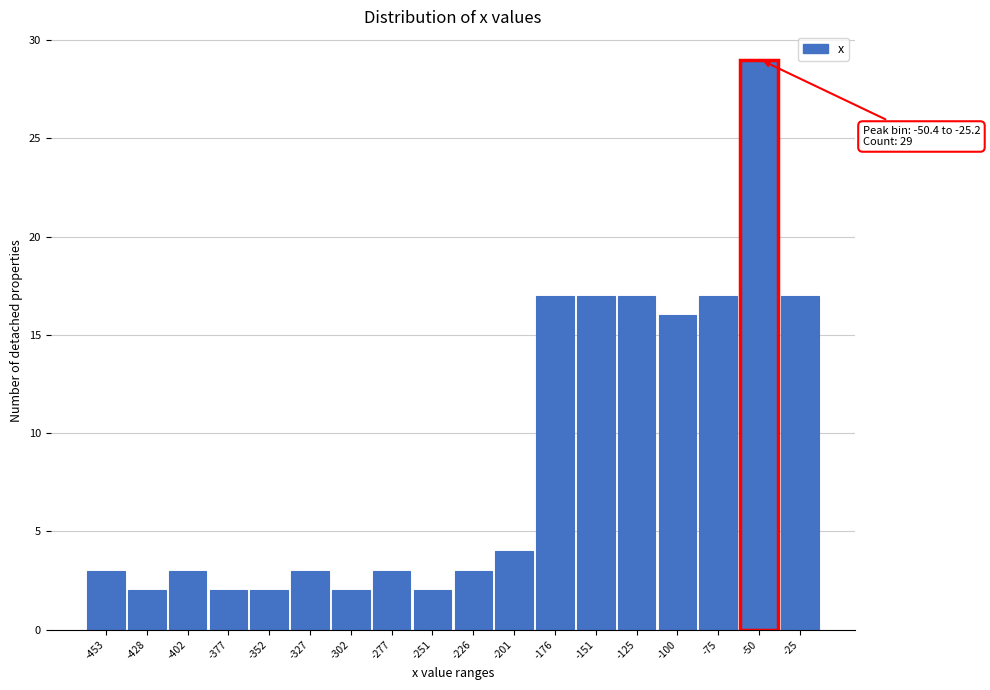

Reading right to left, list all the values displayed in this chart.

17	29	17	16	17	17	17	4	3	2	3	2	3	2	2	3	2	3